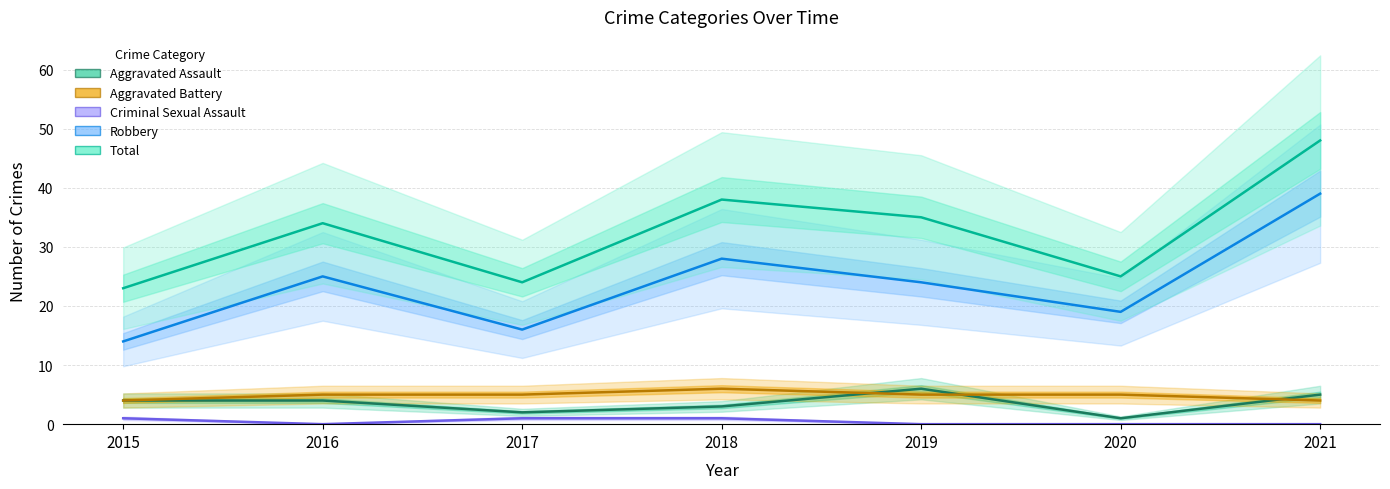

Reading left to right, what are all the values shown in this chart?

Aggravated Assault: 2015=4	2016=4	2017=2	2018=3	2019=6	2020=1	2021=5
Aggravated Battery: 2015=4	2016=5	2017=5	2018=6	2019=5	2020=5	2021=4
Criminal Sexual Assault: 2015=1	2016=0	2017=1	2018=1	2019=0	2020=0	2021=0
Robbery: 2015=14	2016=25	2017=16	2018=28	2019=24	2020=19	2021=39
Total: 2015=23	2016=34	2017=24	2018=38	2019=35	2020=25	2021=48